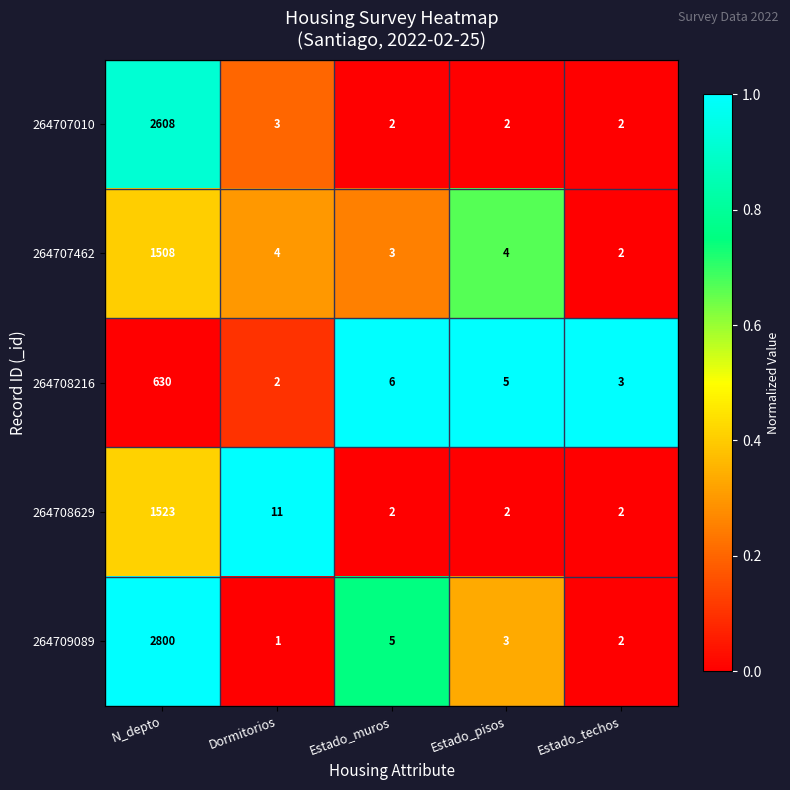

Reading right to left, what are all the values shown in this chart?

264707010: Estado_techos=2	Estado_pisos=2	Estado_muros=2	Dormitorios=3	N_depto=2608
264707462: Estado_techos=2	Estado_pisos=4	Estado_muros=3	Dormitorios=4	N_depto=1508
264708216: Estado_techos=3	Estado_pisos=5	Estado_muros=6	Dormitorios=2	N_depto=630
264708629: Estado_techos=2	Estado_pisos=2	Estado_muros=2	Dormitorios=11	N_depto=1523
264709089: Estado_techos=2	Estado_pisos=3	Estado_muros=5	Dormitorios=1	N_depto=2800